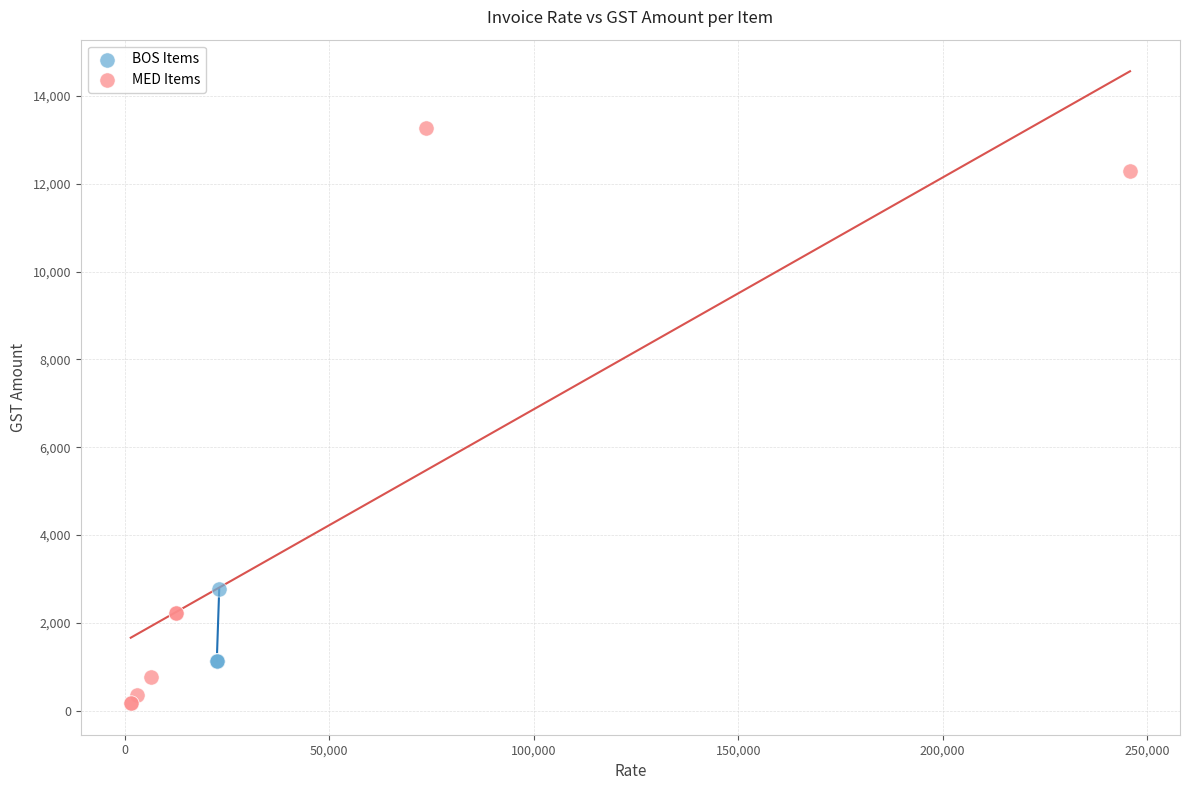

Which series has the largest Y range (max minus min)?

MED Items